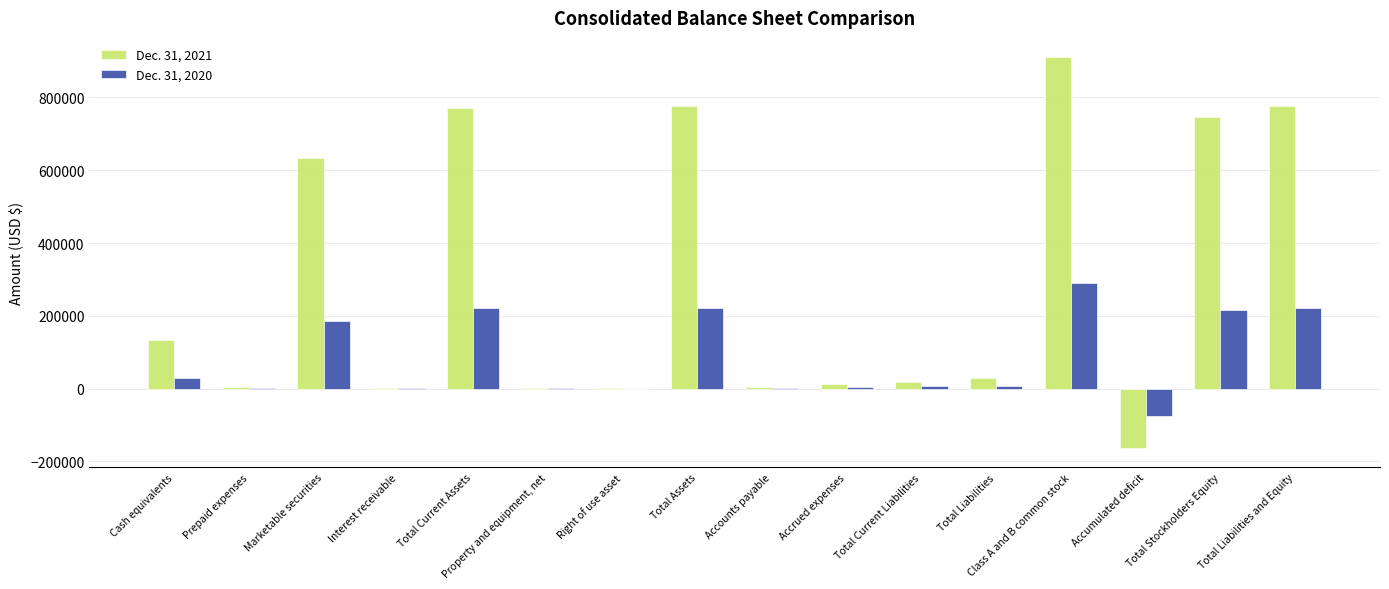

Is it true that Dec. 31, 2020 equals 220683 at Total Current Assets?

True